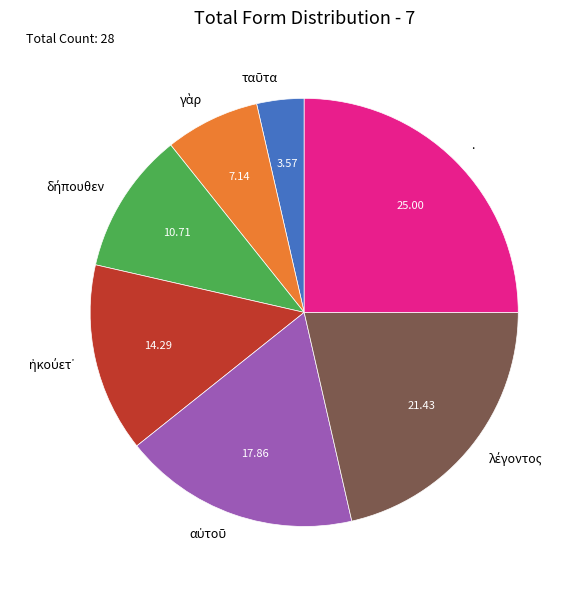

What is the largest slice in the pie chart?

.